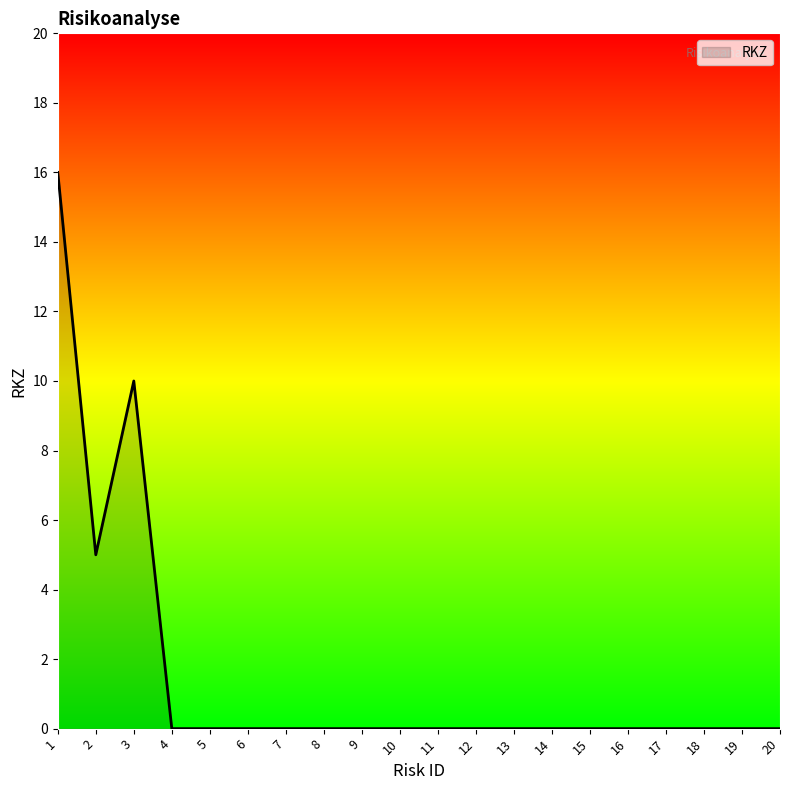

What is the maximum value shown in the chart?

16